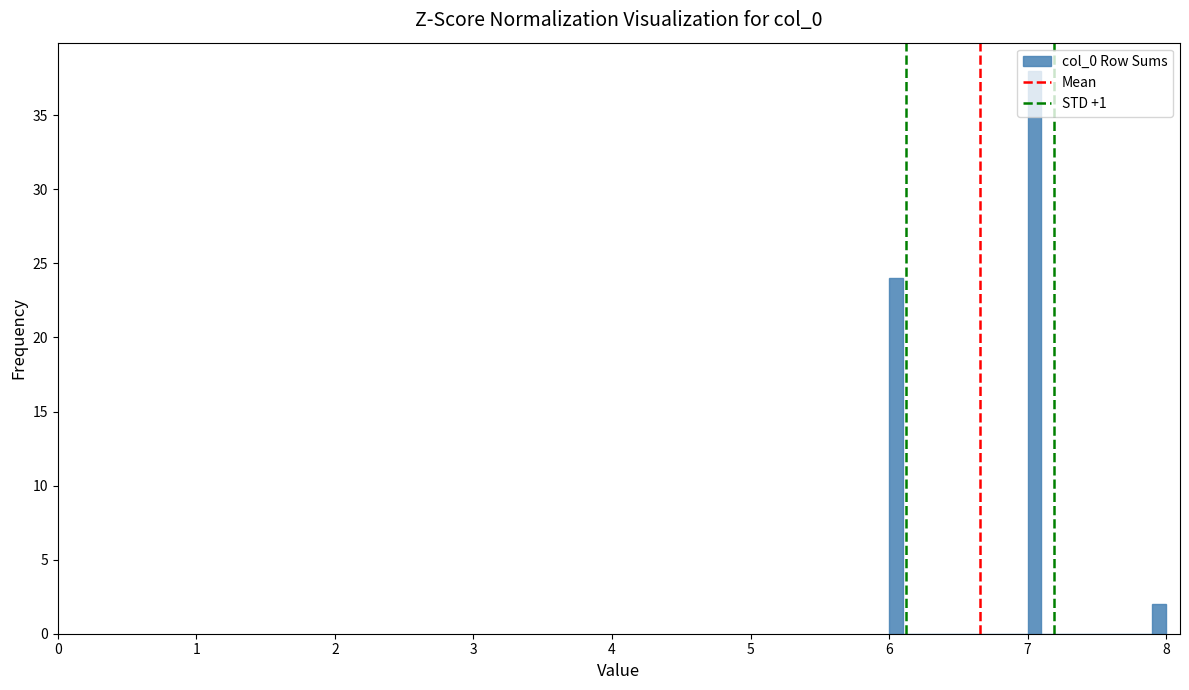

Around what value on the x-axis is the tallest bar? Give the approximate position of its centre, as read against the axis.

7.1